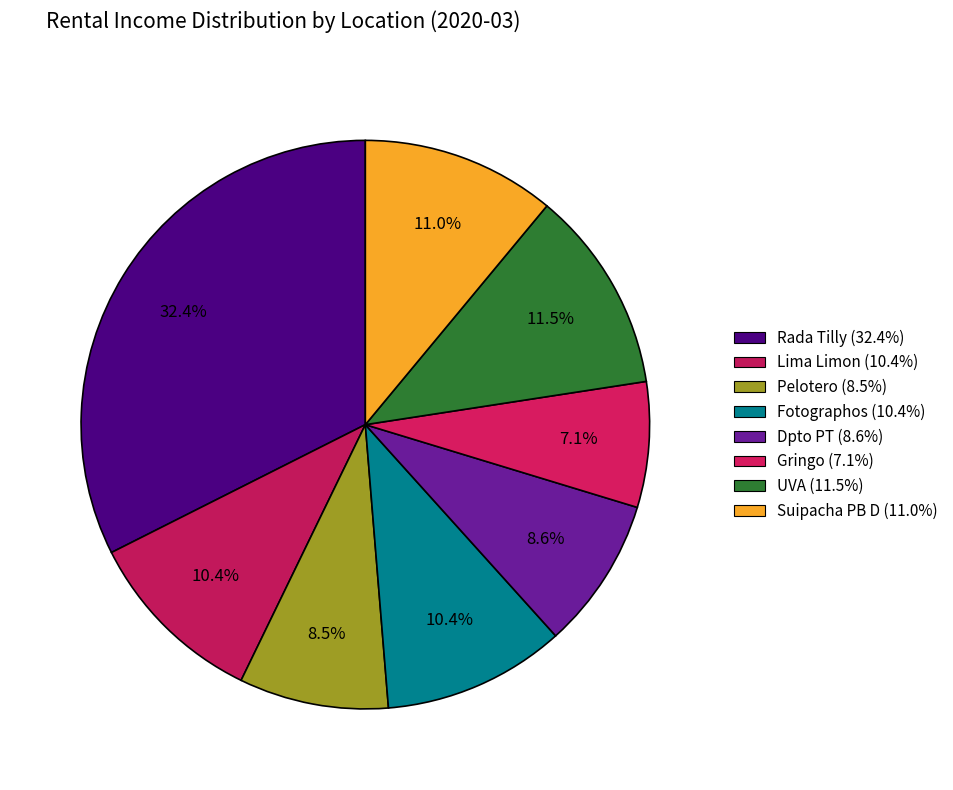

Which slice is the largest?

Rada Tilly